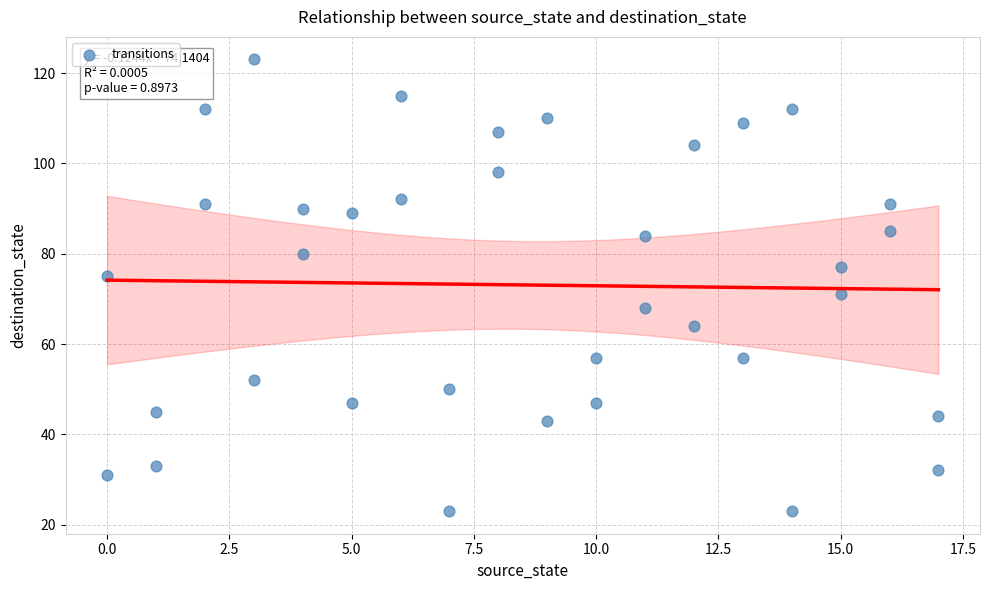

What is the range of X values (max minus min)?

17